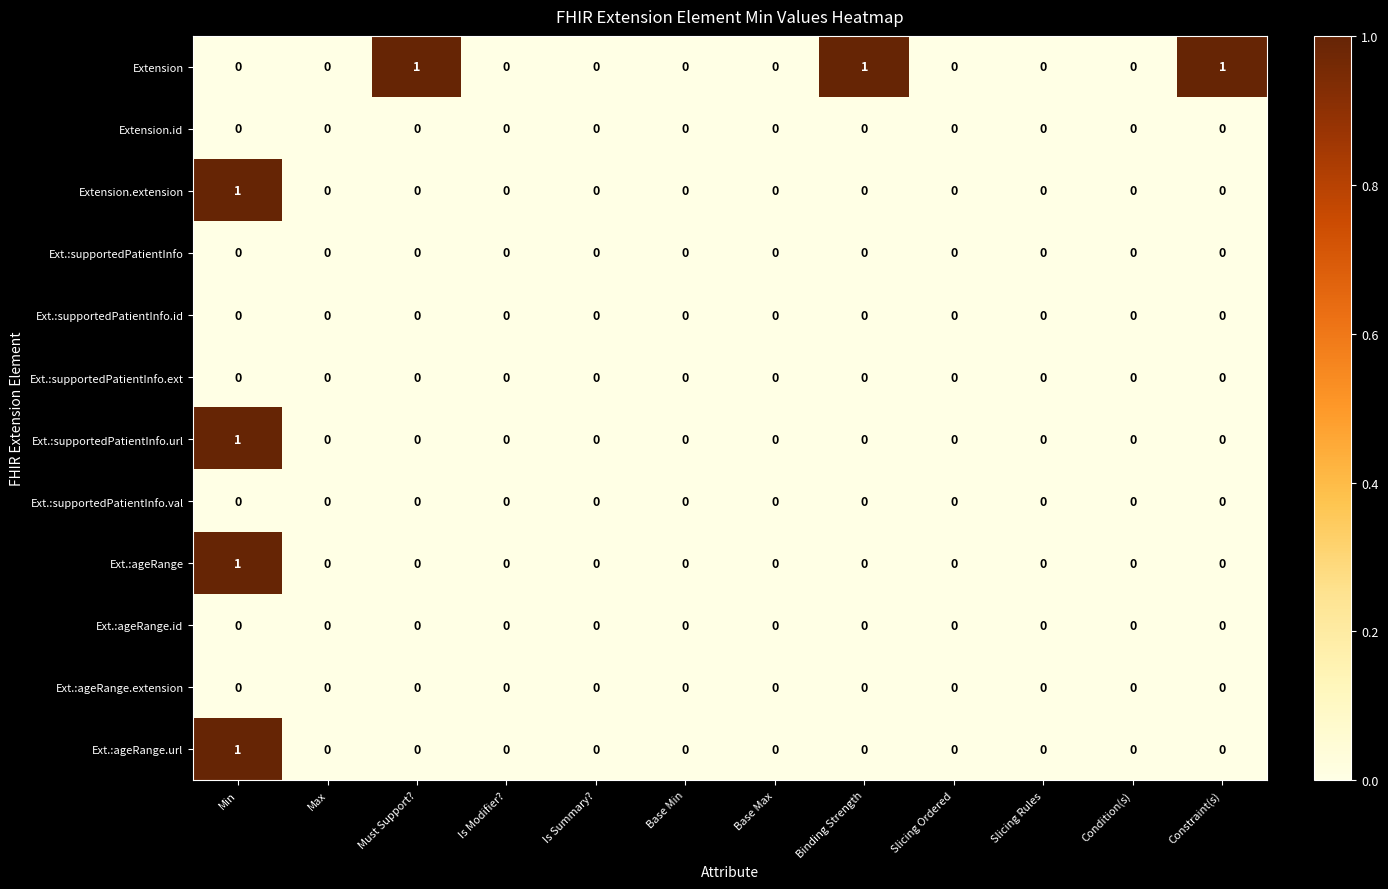

How many series are shown in this chart?

12